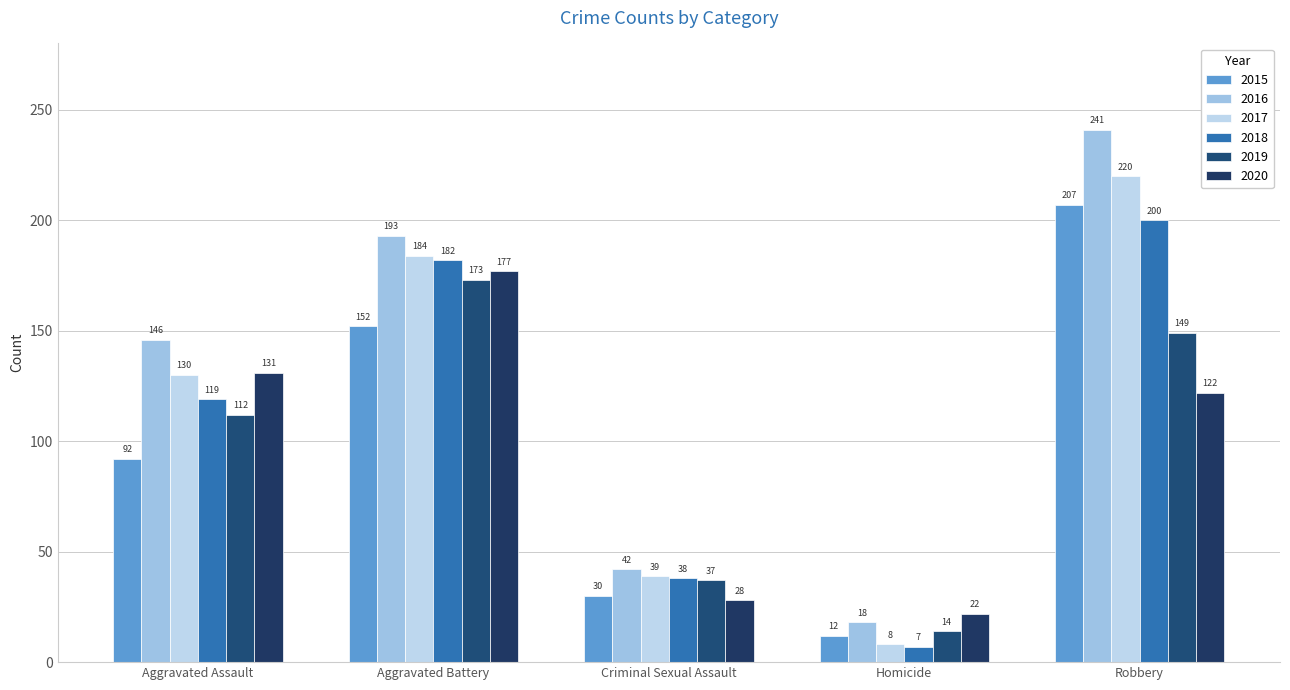

How many data points in 2015 are less than 92?

2